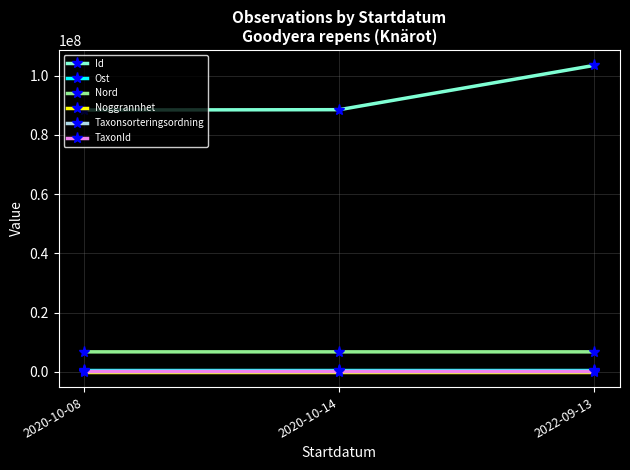

What is the maximum value shown in the chart?

103533314.0